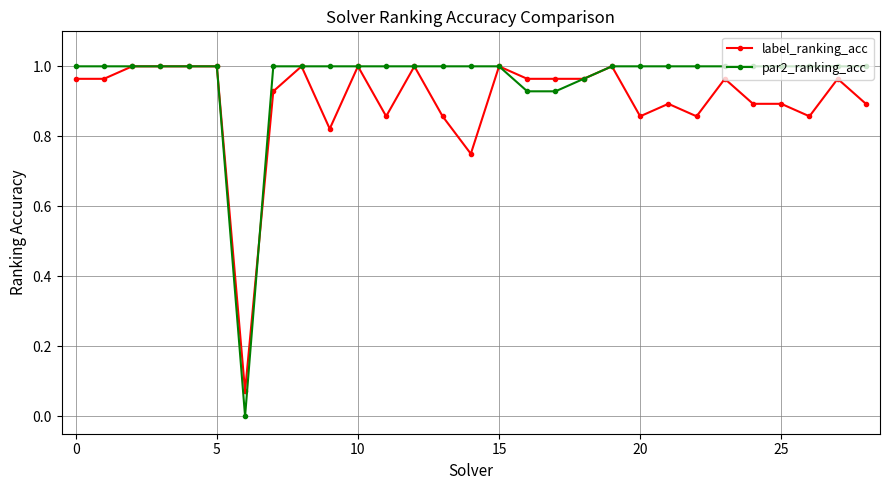

Which series has the largest total across all categories?

par2_ranking_acc